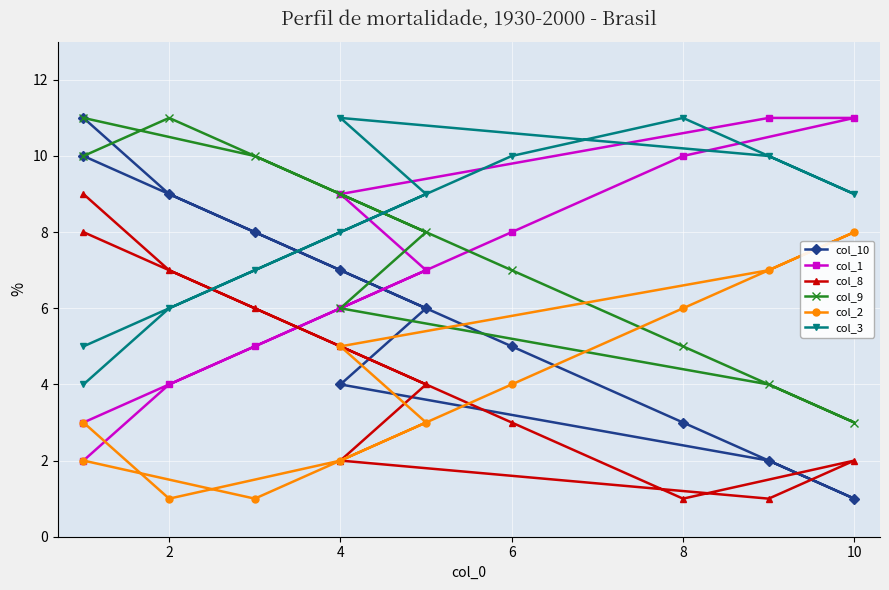

Which category has the highest value across all series?

10